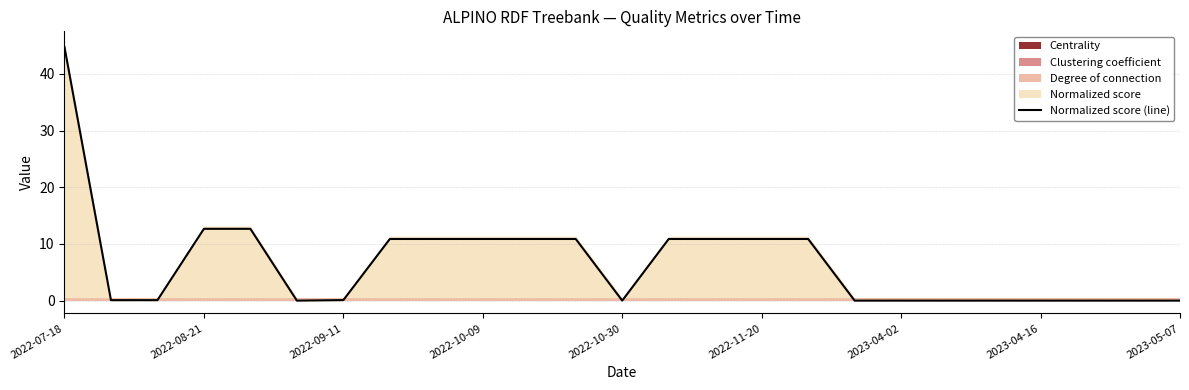

What is the greatest value displayed?

44.7